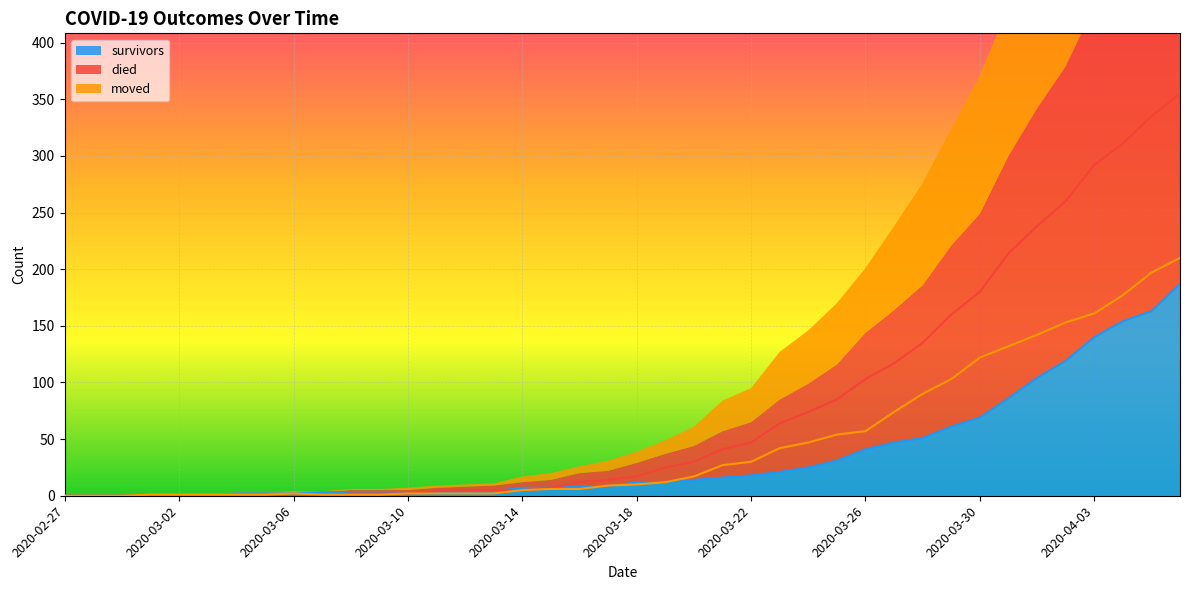

What is the sum of the moved values at 2020-03-02 and 2020-03-08?

2